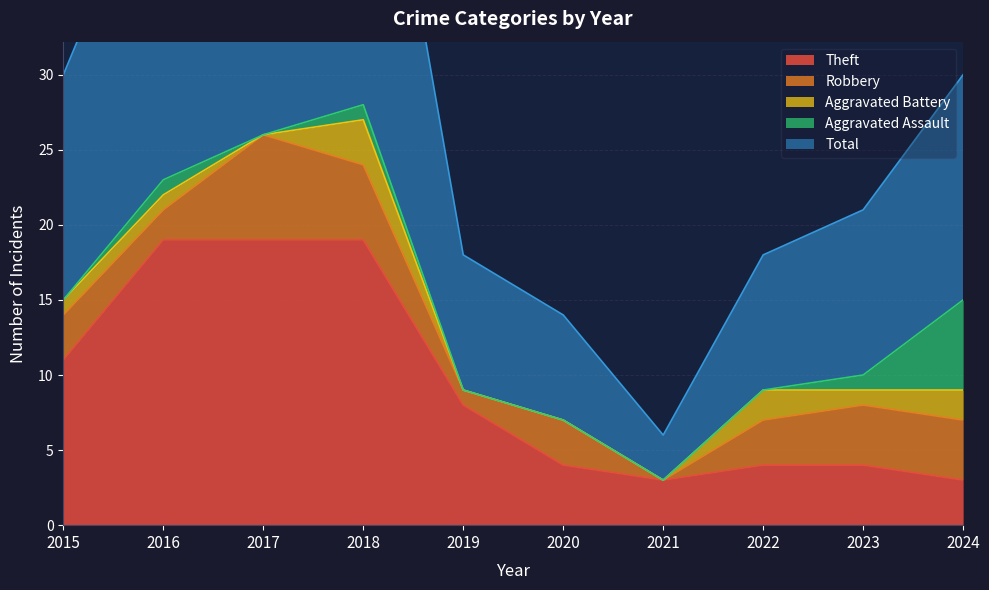

How many interior local valleys does the Aggravated Battery series have?

2